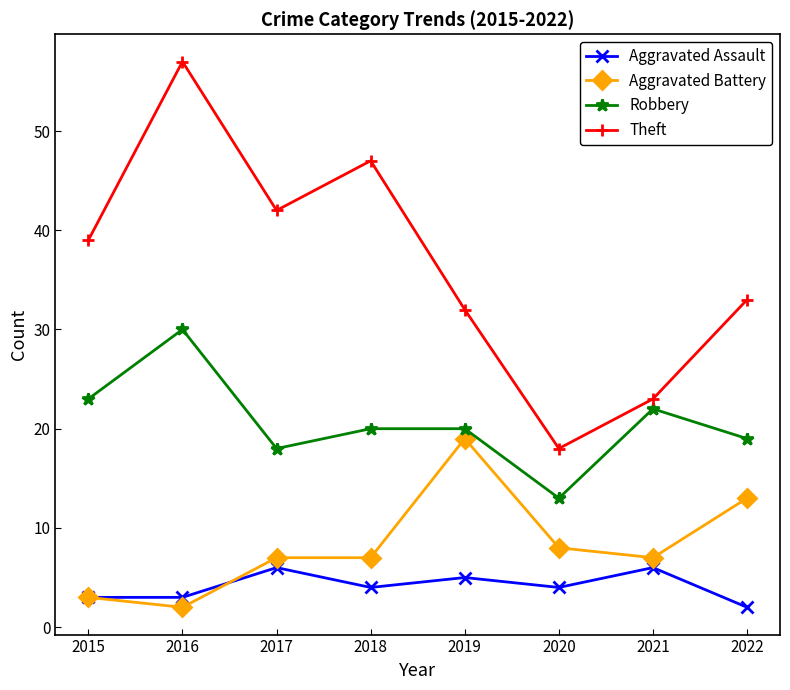

The value of Aggravated Assault at 2019 is 5. True or false?

True